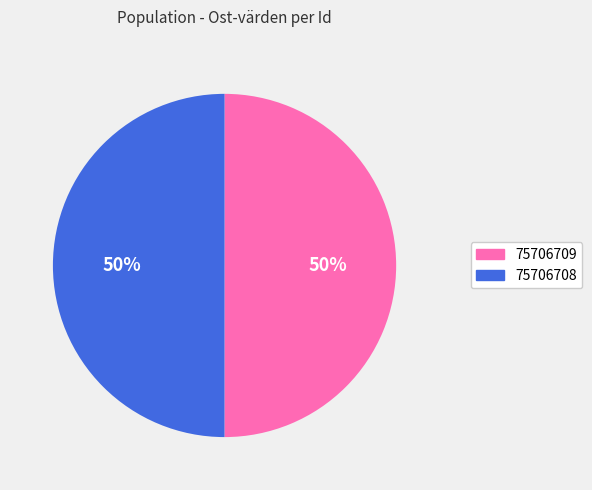

Is it true that 75706709 is 50% of the pie?

True